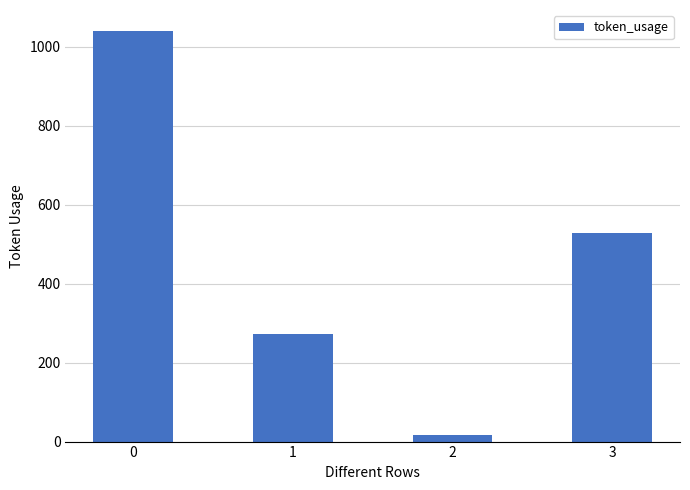

What is the difference between the maximum and minimum values?

1024